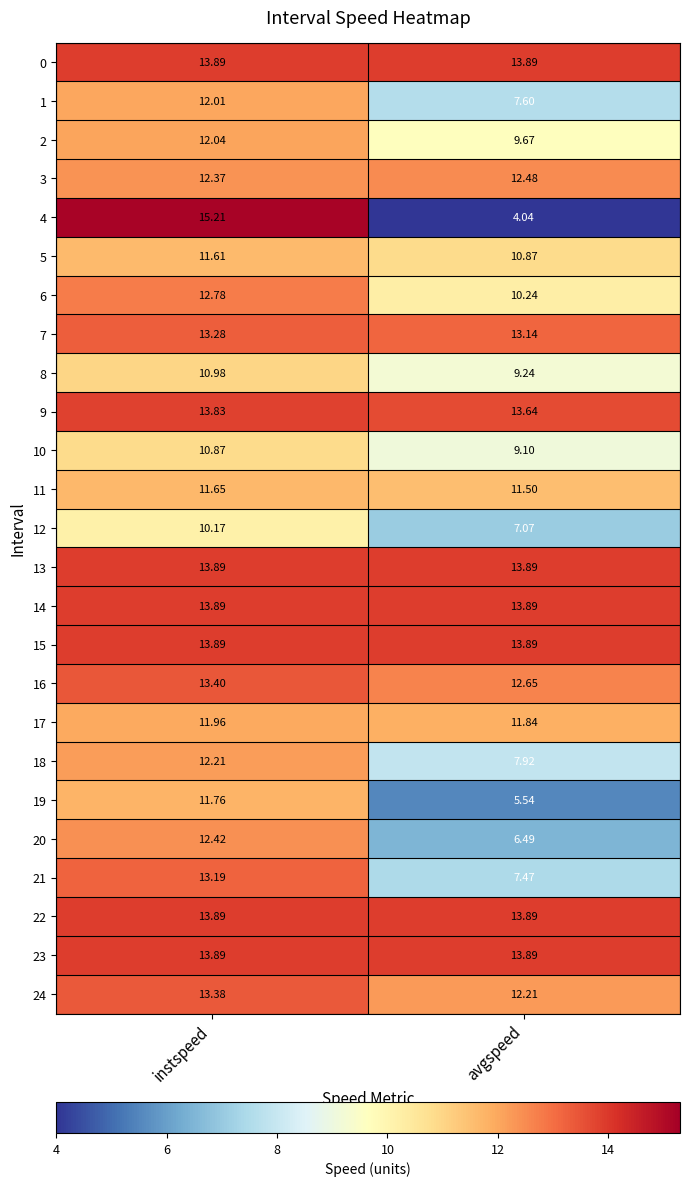

Which series has the largest range (max minus min)?

4